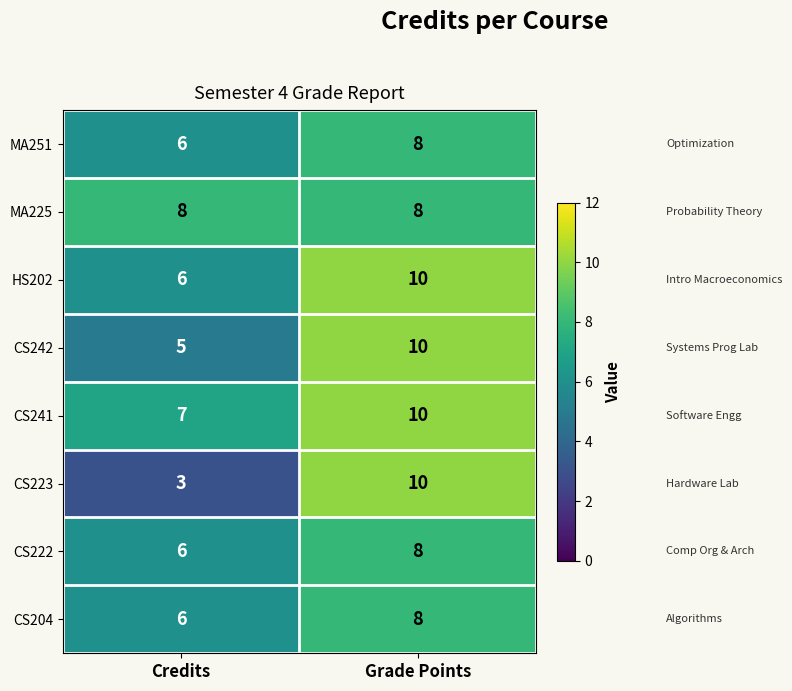

Which series has the largest range (max minus min)?

CS223